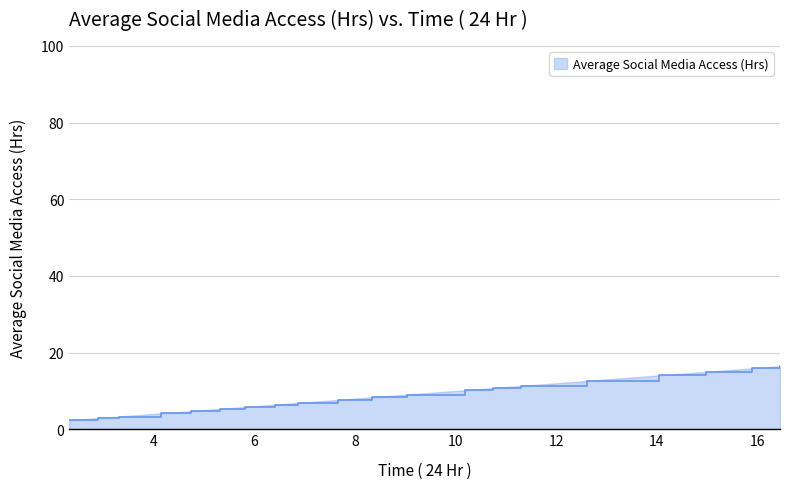

What is the minimum value shown in the chart?

2.3